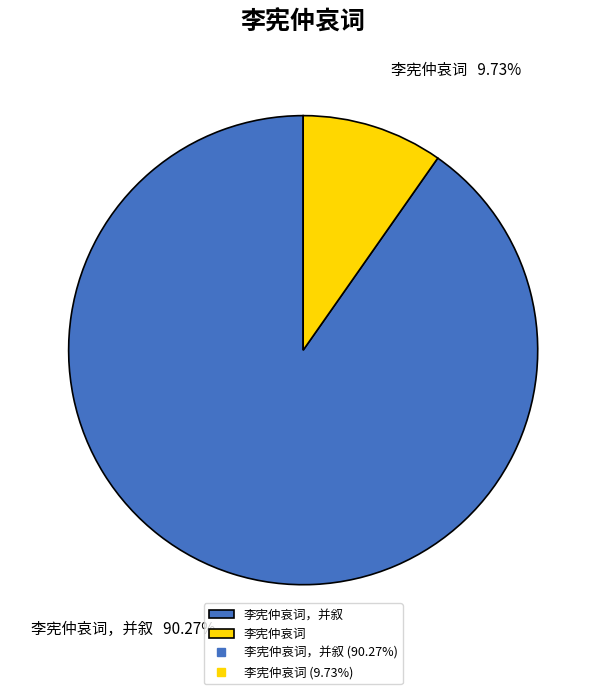

What is the smallest slice in the pie chart?

李宪仲哀词